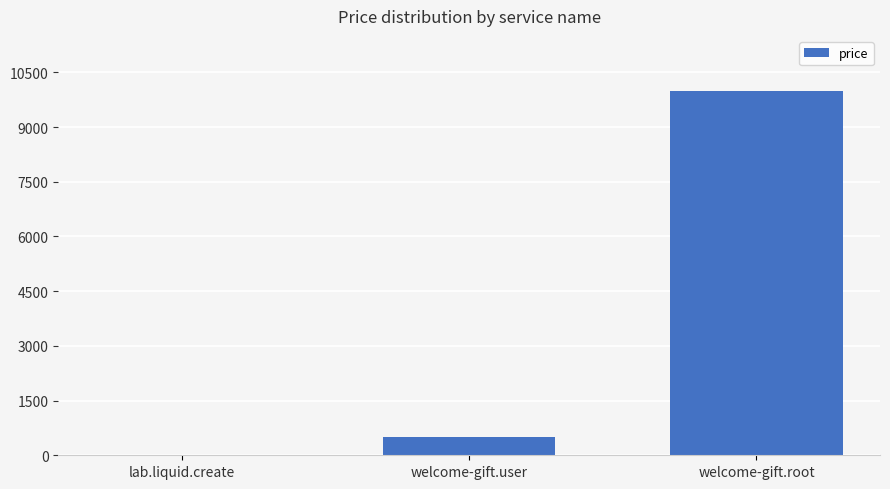

What is the maximum value shown in the chart?

10000